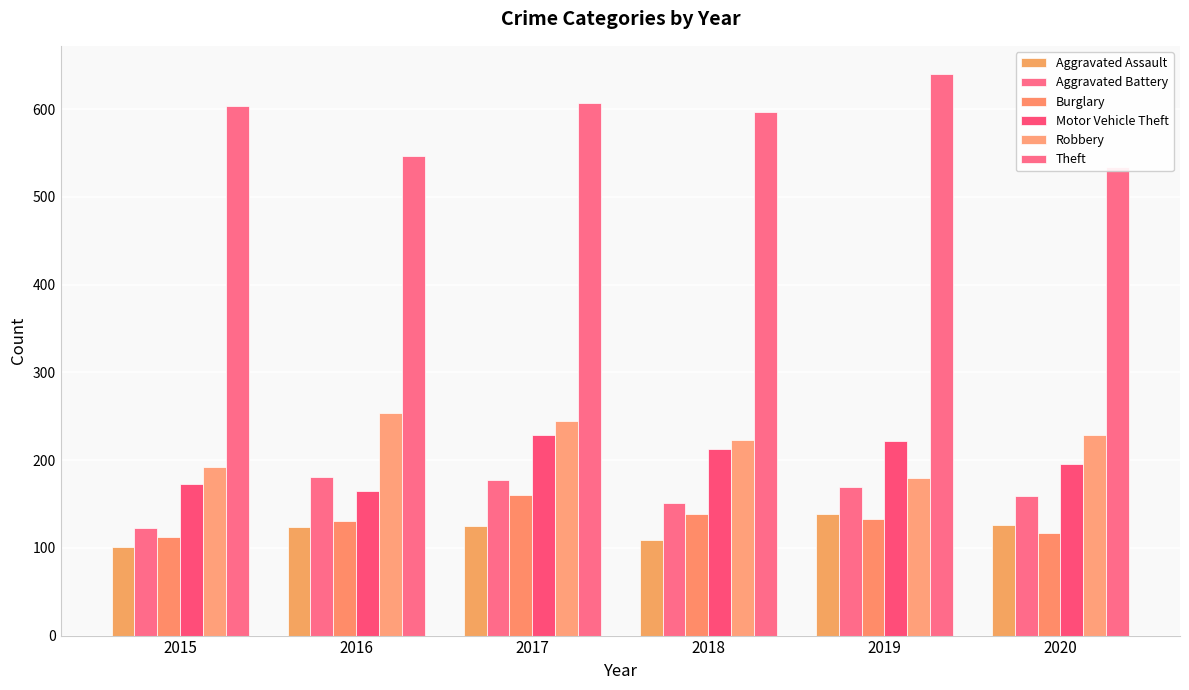

What are all the series names shown in the legend?

Aggravated Assault, Aggravated Battery, Burglary, Motor Vehicle Theft, Robbery, Theft